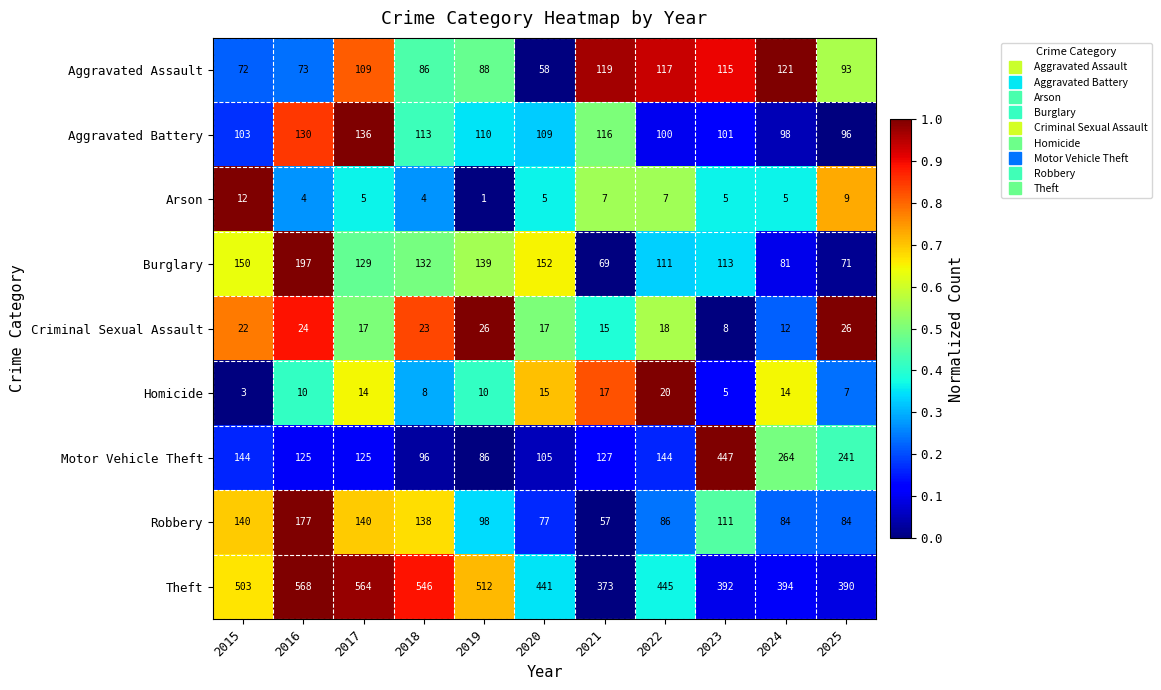

At 2025, list the series in order from smallest to largest.

Homicide, Arson, Criminal Sexual Assault, Burglary, Robbery, Aggravated Assault, Aggravated Battery, Motor Vehicle Theft, Theft